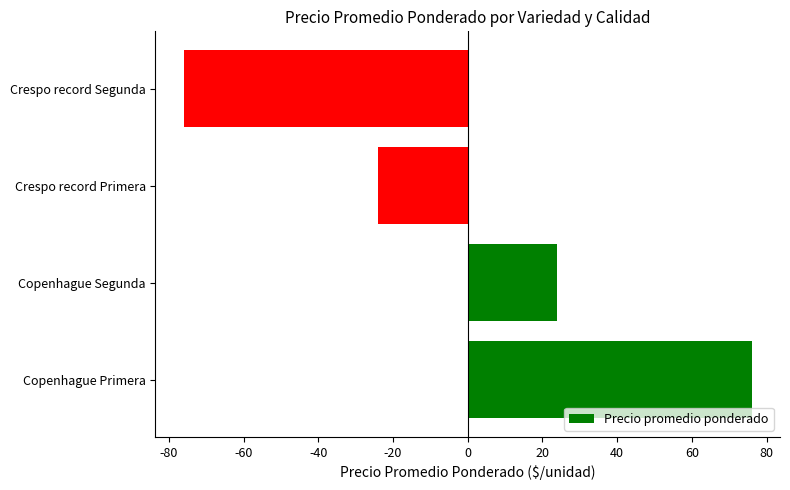

Read the value at Crespo record Segunda.

-76